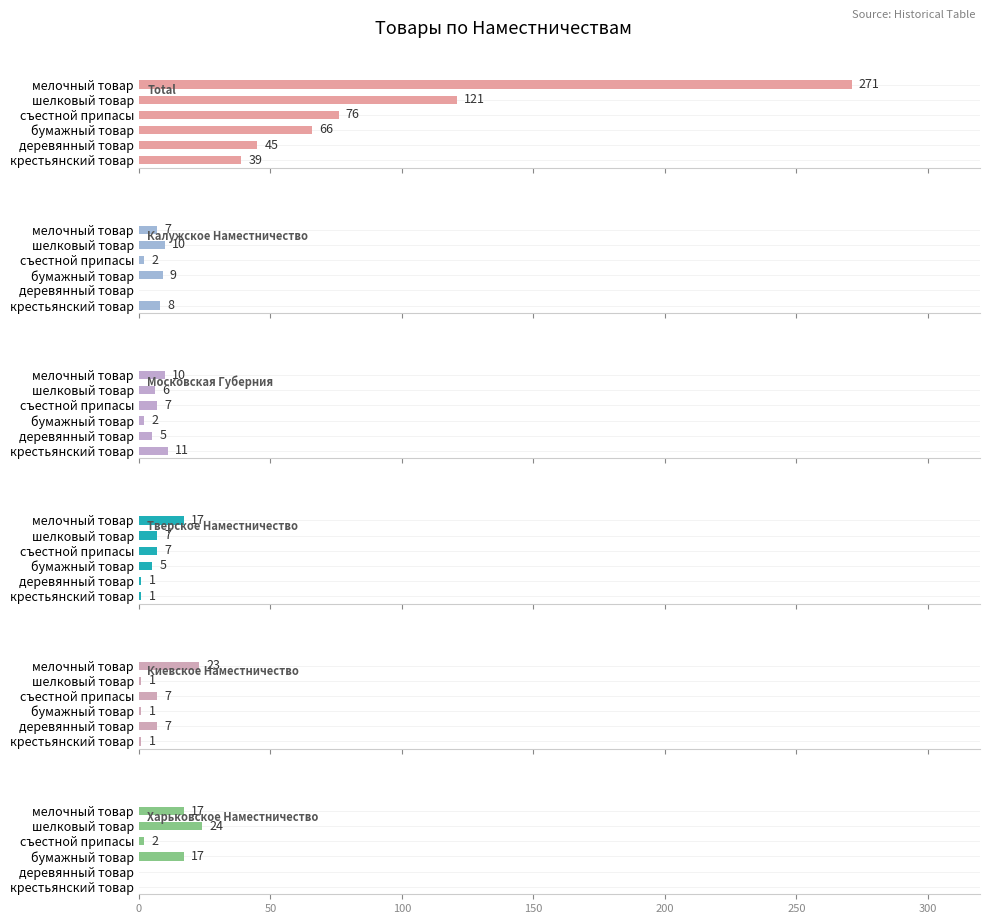

Are the bars grouped side by side (vs. stacked)?

Yes